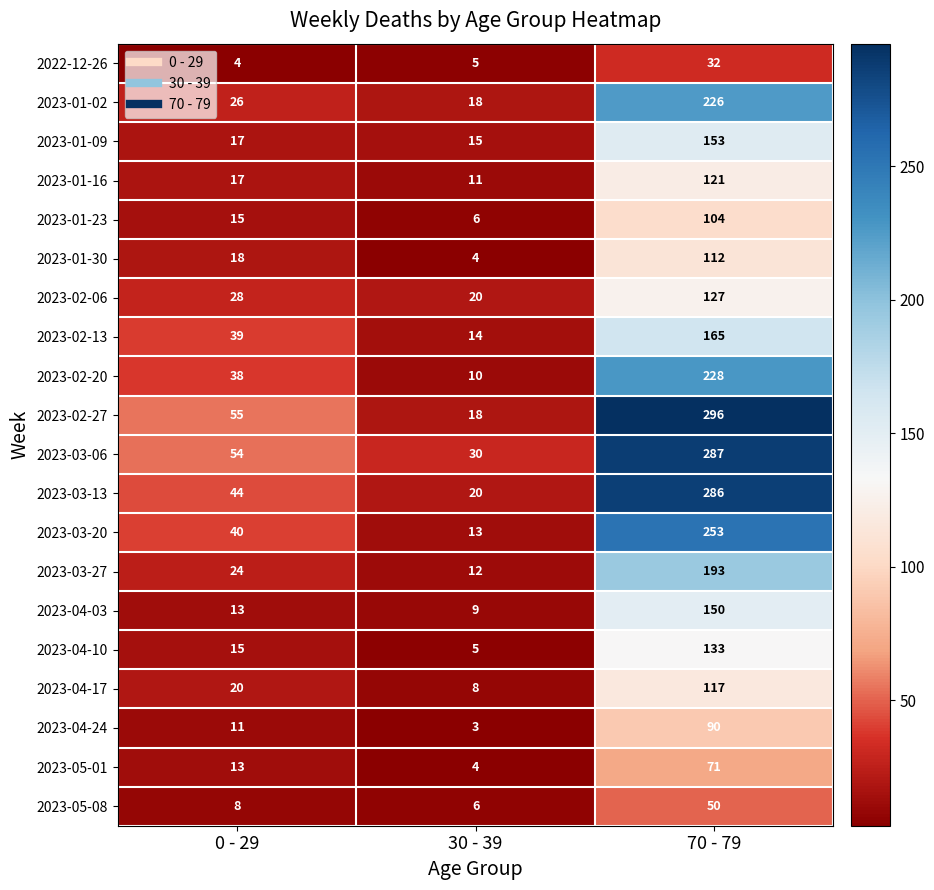

Which series has the widest spread of values?

2023-02-27